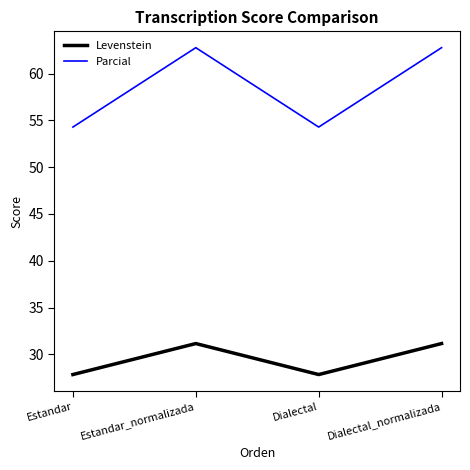

List the series in order of their peak value, highest first.

Parcial, Levenstein